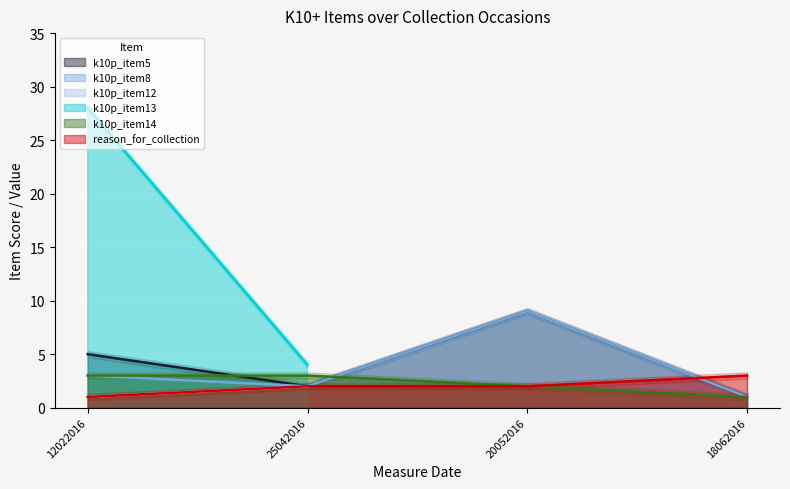

Between 12022016 and 20052016, which is larger?

20052016